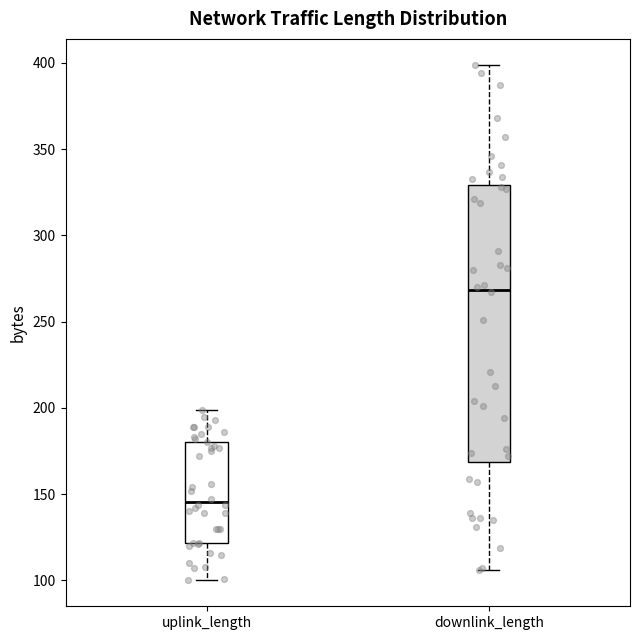

Reading left to right, transcribe this box plot: for each box, give where its median line is, the range the box spans, and where its two whiskers end, as read against the y-axis. The values are not printed on the chart, so give them approximately, as read against the axis.

uplink_length: median 145, box 120 to 180, whiskers 100 to 200
downlink_length: median 270, box 170 to 330, whiskers 105 to 400